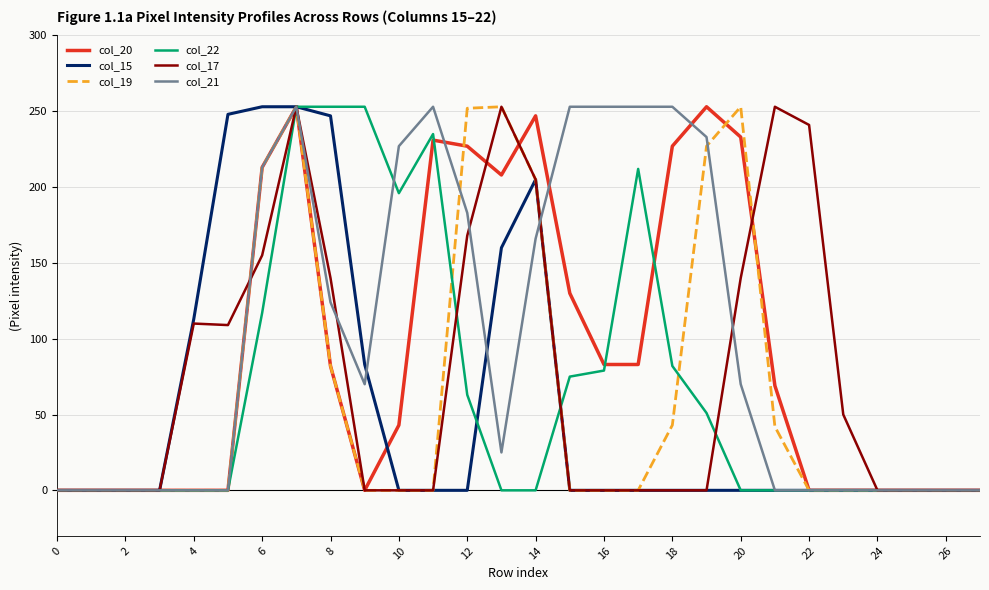

What is the maximum value shown in the chart?

253